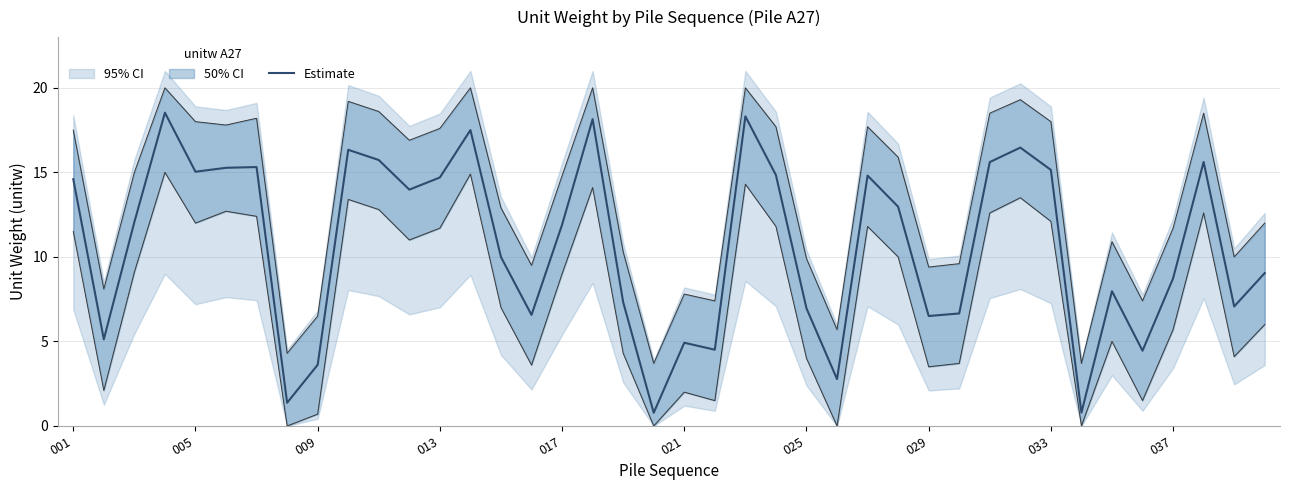

What is the average value?

10.7